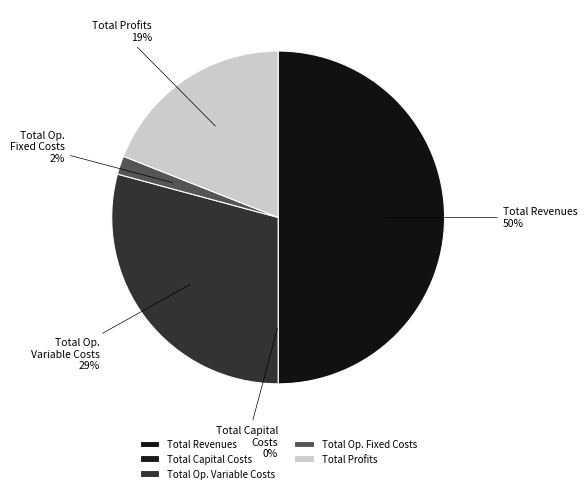

To the nearest percent, what is the combined percentage of Total Capital Costs and Total Revenues?

50%